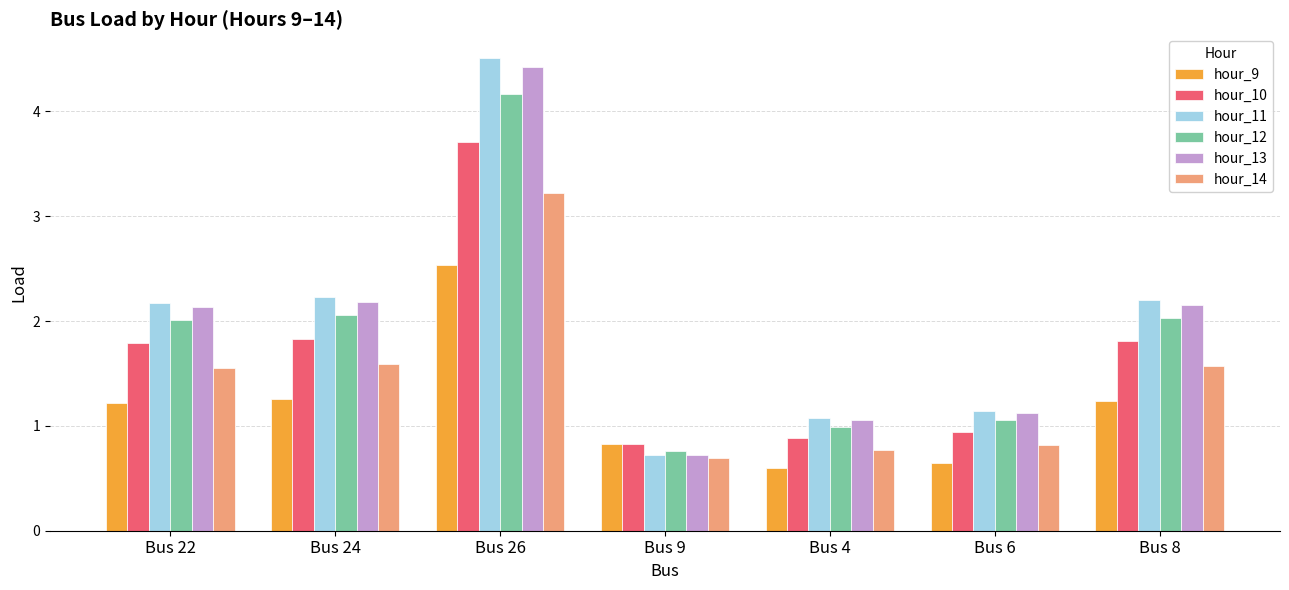

How many data points does each series have?

7